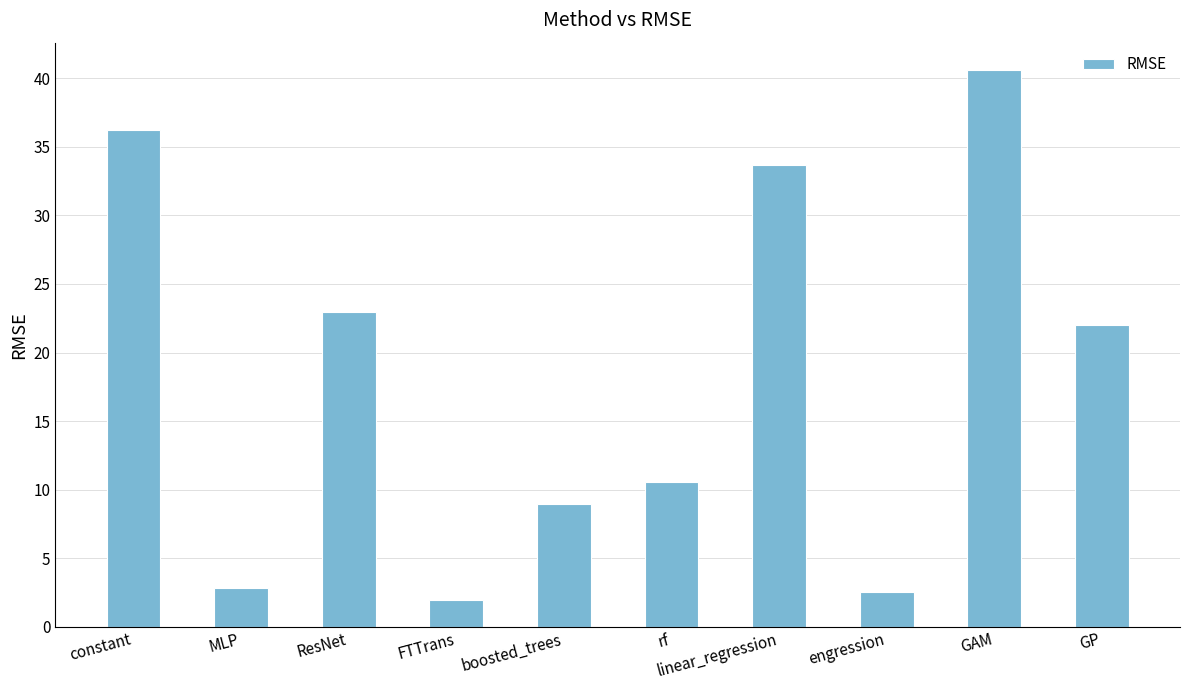

Read the value at FTTrans.

1.9